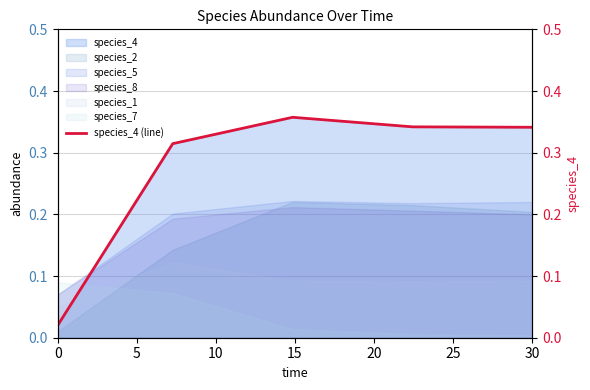

How many times do species_7 and species_1 cross each other?

1